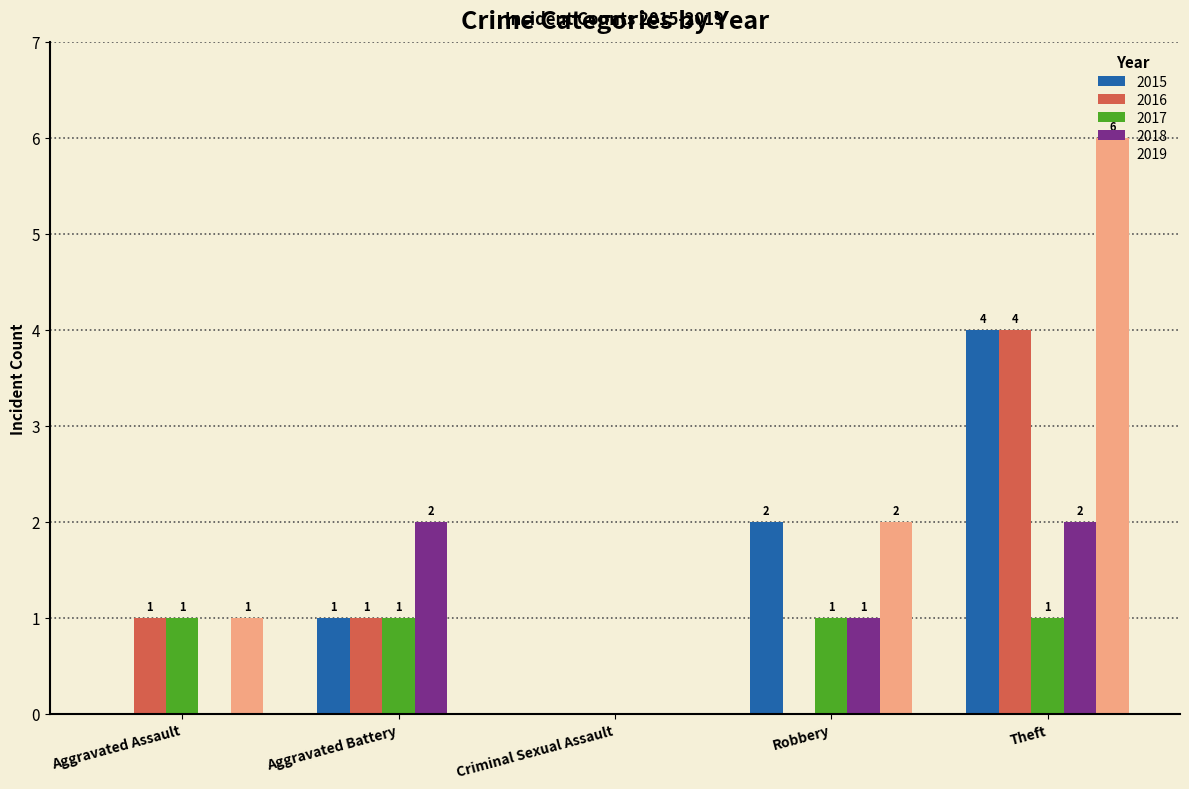

Which series has the largest total across all categories?

2019